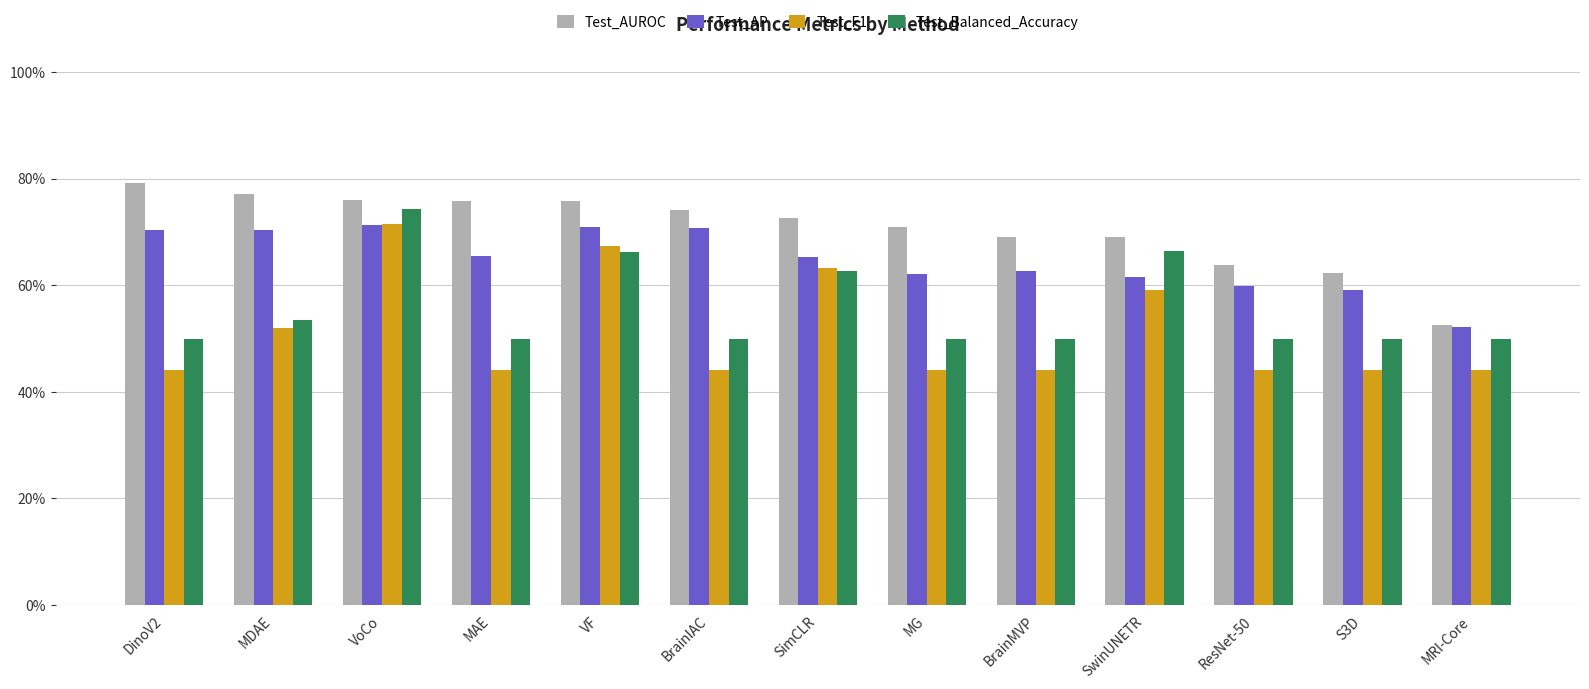

Are the bars grouped side by side (vs. stacked)?

Yes